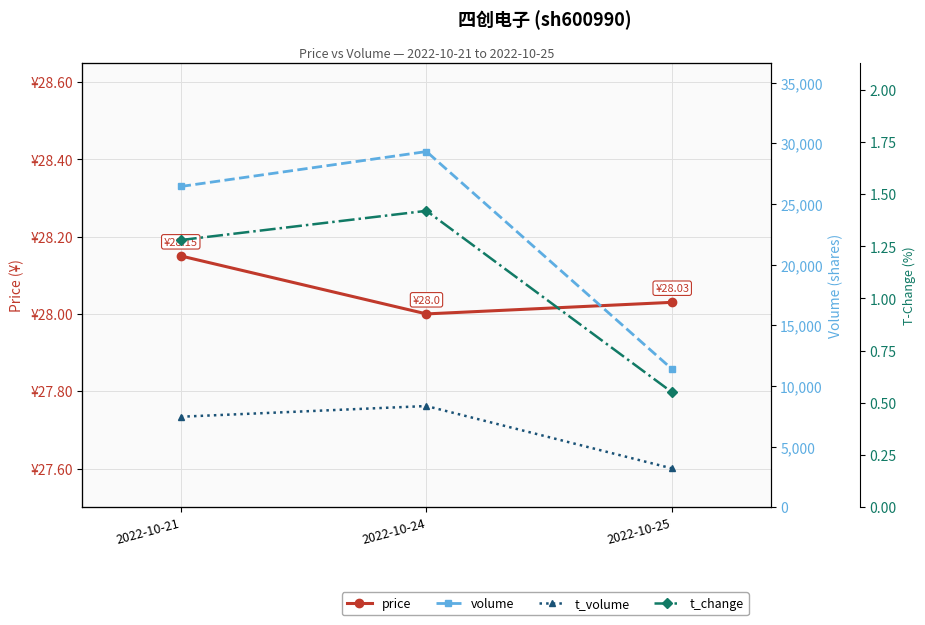

What is the value of the price point at the 1st from the left?

28.1